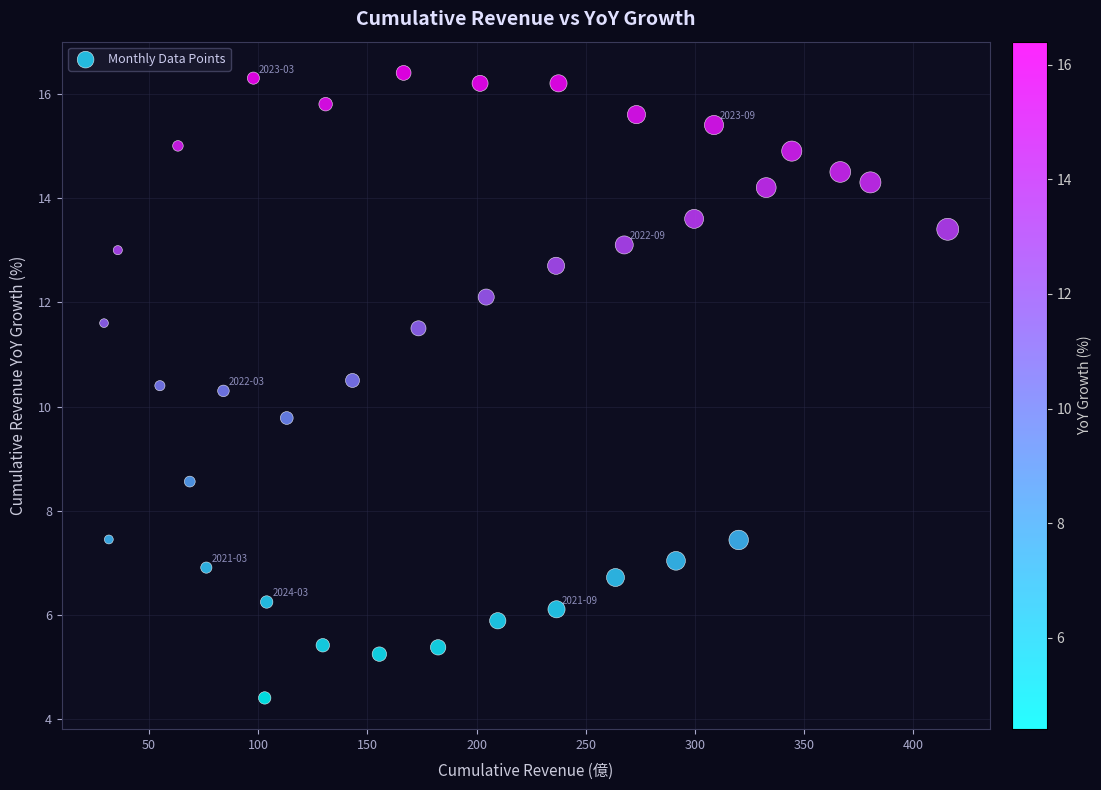

What is the range of X values (max minus min)?

386.3